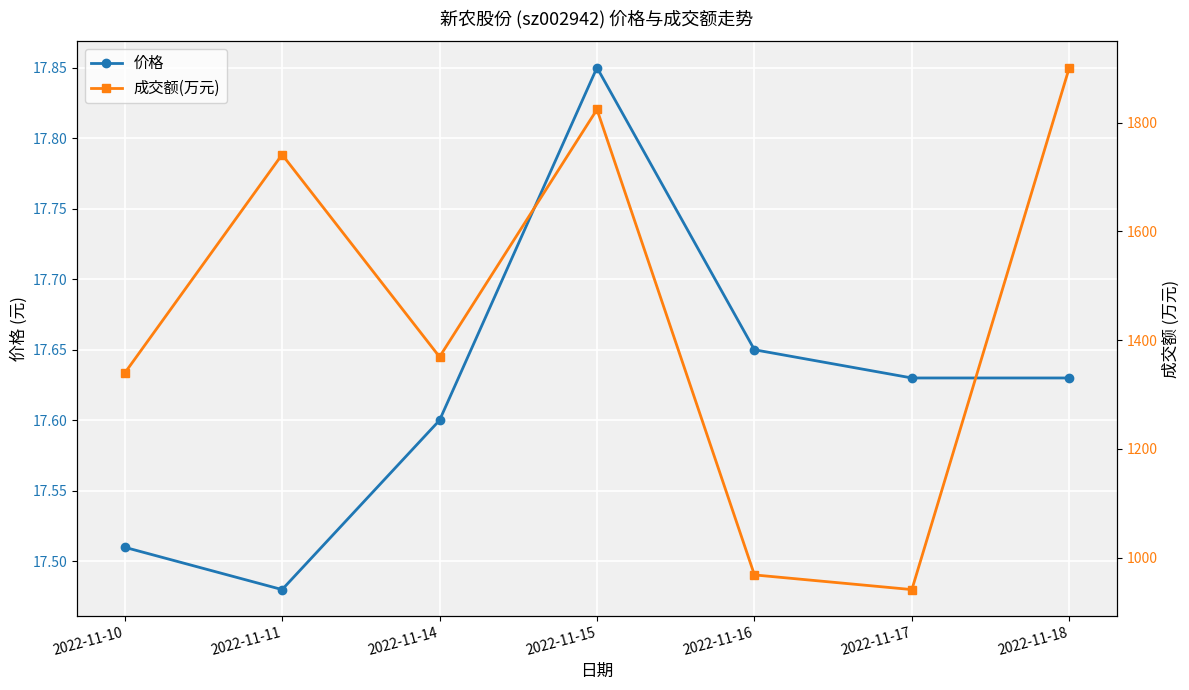

Reading left to right, extract all data points from this chart.

价格: 17.5	17.5	17.6	17.9	17.6	17.6	17.6
成交额(万元): 1339.0	1741.0	1369.0	1824.0	968.0	941.0	1901.0